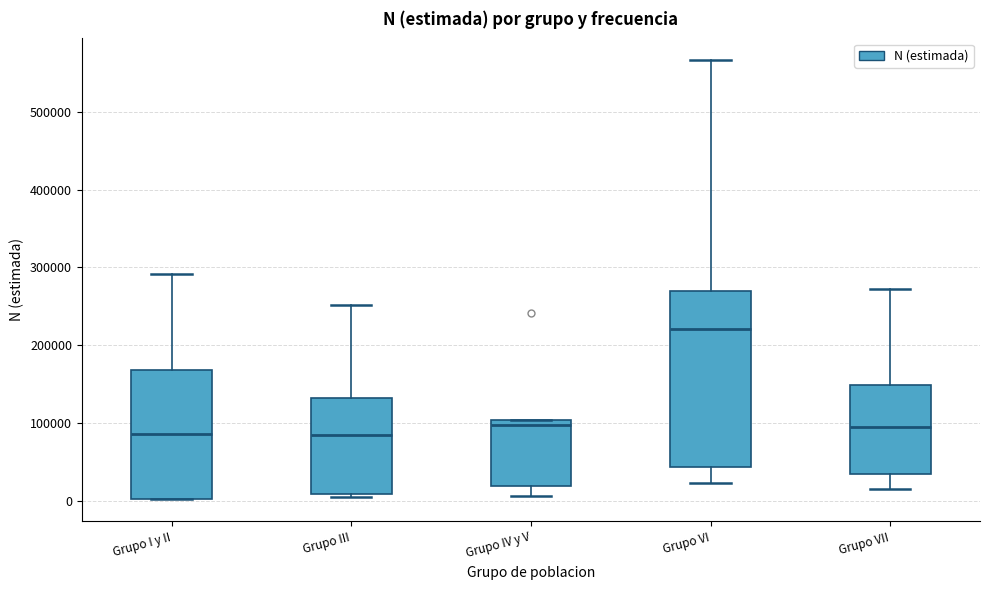

Reading left to right, transcribe this box plot: for each box, give where its median line is, the range the box spans, and where its two whiskers end, as read against the y-axis. The values are not printed on the chart, so give them approximately, as read against the axis.

Grupo I y II: median 90000, box 0 to 170000, whiskers 0 to 290000
Grupo III: median 80000, box 10000 to 130000, whiskers 10000 (just below the box's lower edge) to 250000
Grupo IV y V: median 100000 (just below the box's upper edge), box 20000 to 100000, whiskers 10000 to 100000
Grupo VI: median 220000, box 40000 to 270000, whiskers 20000 to 570000
Grupo VII: median 90000, box 30000 to 150000, whiskers 10000 to 270000